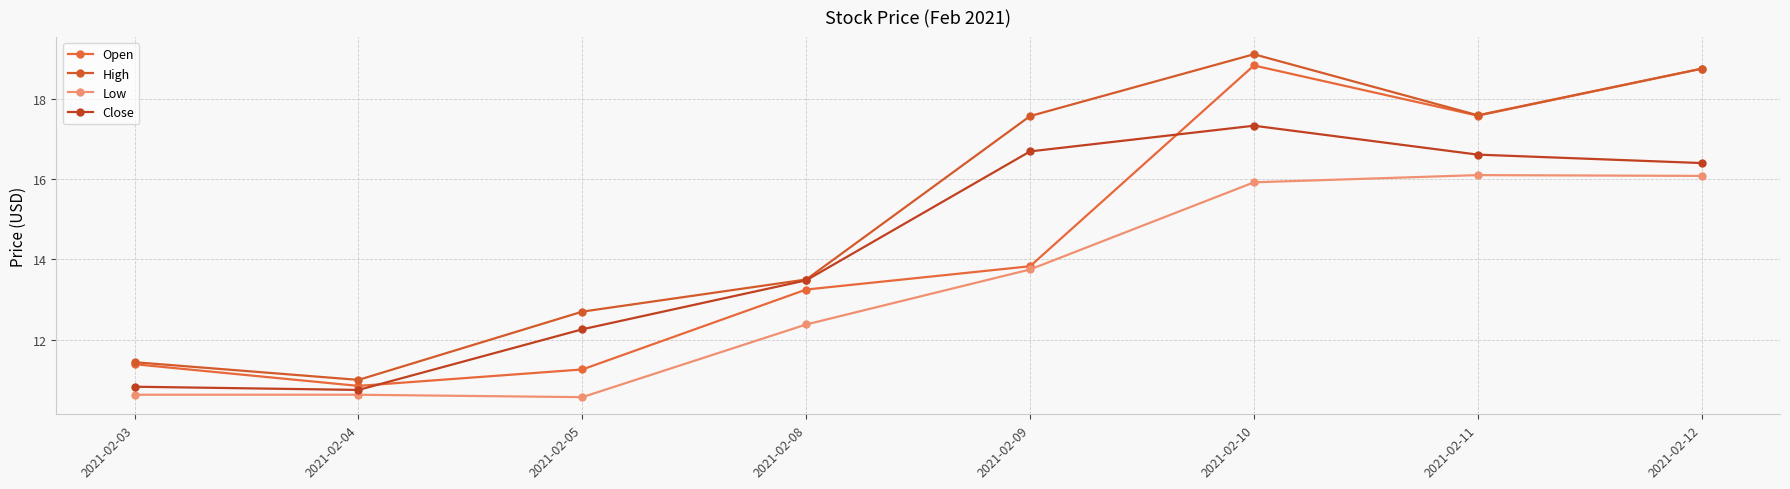

Reading left to right, extract all data points from this chart.

Open: 2021-02-03=11.4	2021-02-04=10.9	2021-02-05=11.3	2021-02-08=13.2	2021-02-09=13.8	2021-02-10=18.8	2021-02-11=17.6	2021-02-12=18.8
High: 2021-02-03=11.4	2021-02-04=11.0	2021-02-05=12.7	2021-02-08=13.5	2021-02-09=17.6	2021-02-10=19.1	2021-02-11=17.6	2021-02-12=18.8
Low: 2021-02-03=10.6	2021-02-04=10.6	2021-02-05=10.6	2021-02-08=12.4	2021-02-09=13.8	2021-02-10=15.9	2021-02-11=16.1	2021-02-12=16.1
Close: 2021-02-03=10.8	2021-02-04=10.8	2021-02-05=12.3	2021-02-08=13.5	2021-02-09=16.7	2021-02-10=17.3	2021-02-11=16.6	2021-02-12=16.4